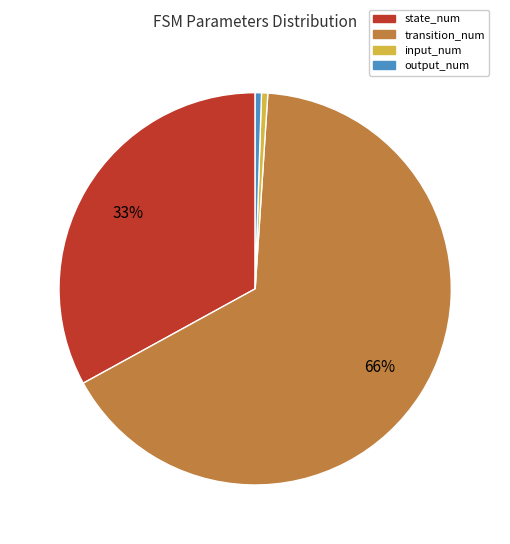

Count the number of slices in the pie.

4